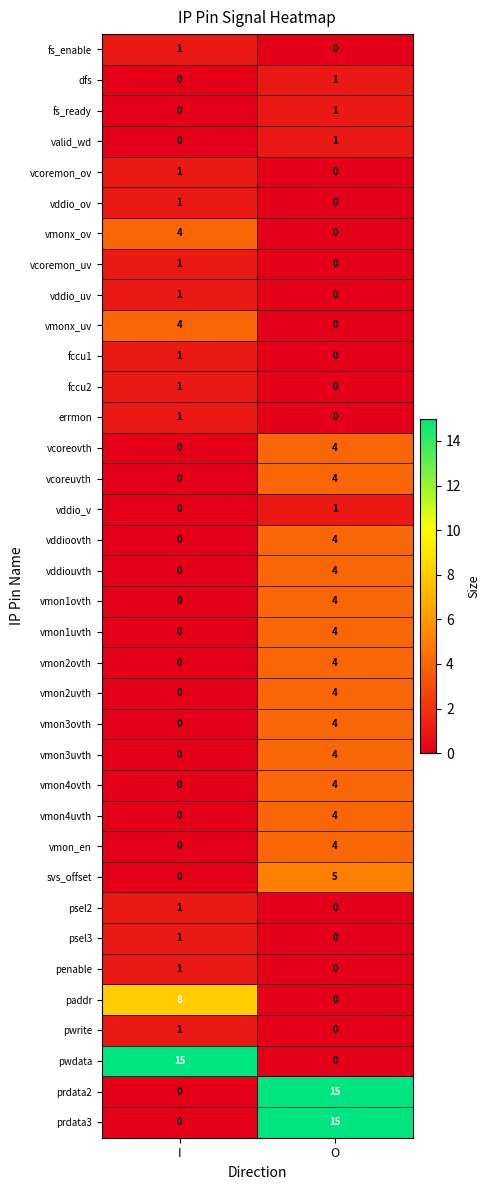

At which label is vmon4uvth closest to 2?

I